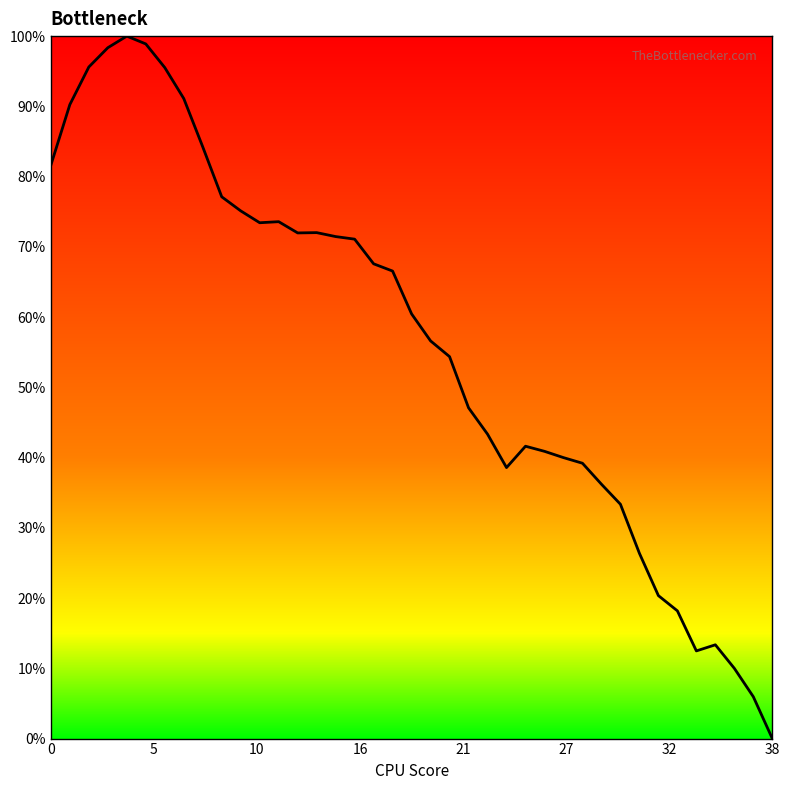

How many lines are shown in the chart?

1